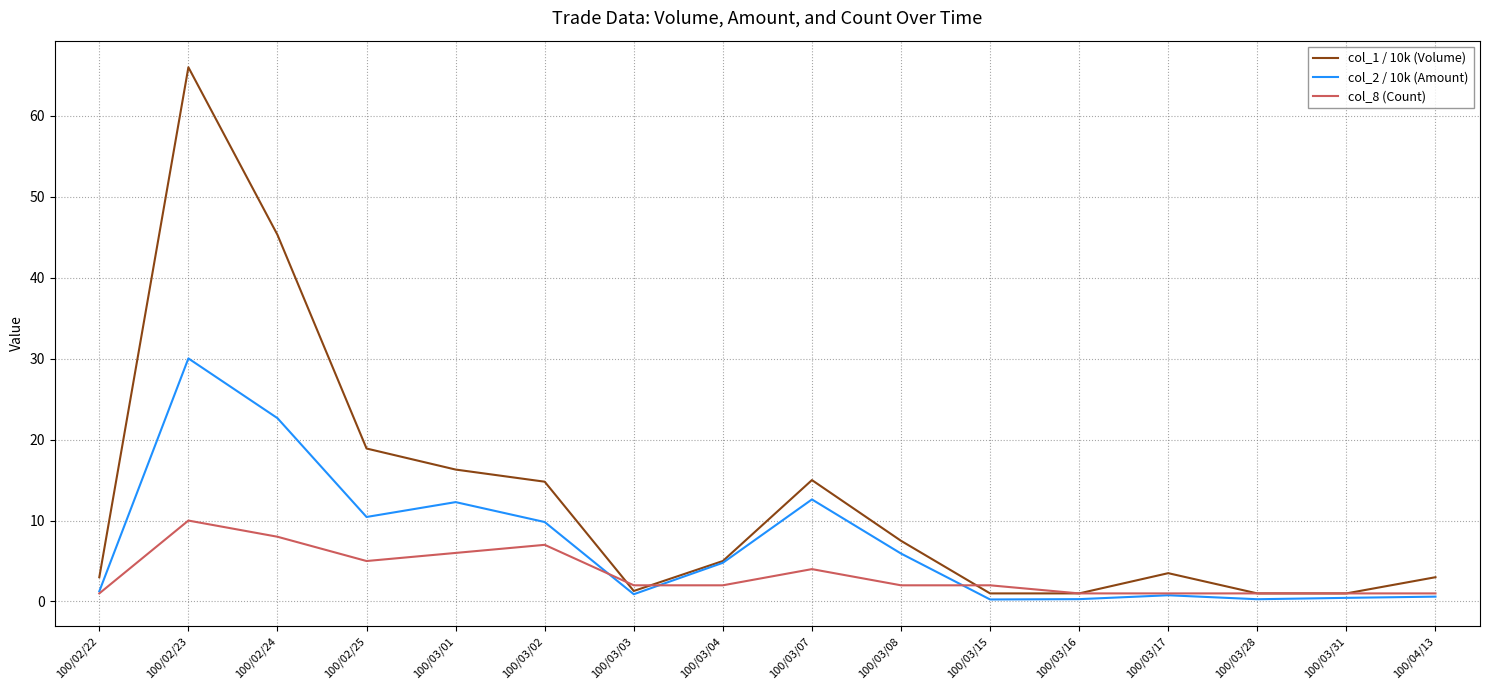

The col_2 / 10k (Amount) series shows 10.4 at 100/02/25. True or false?

True